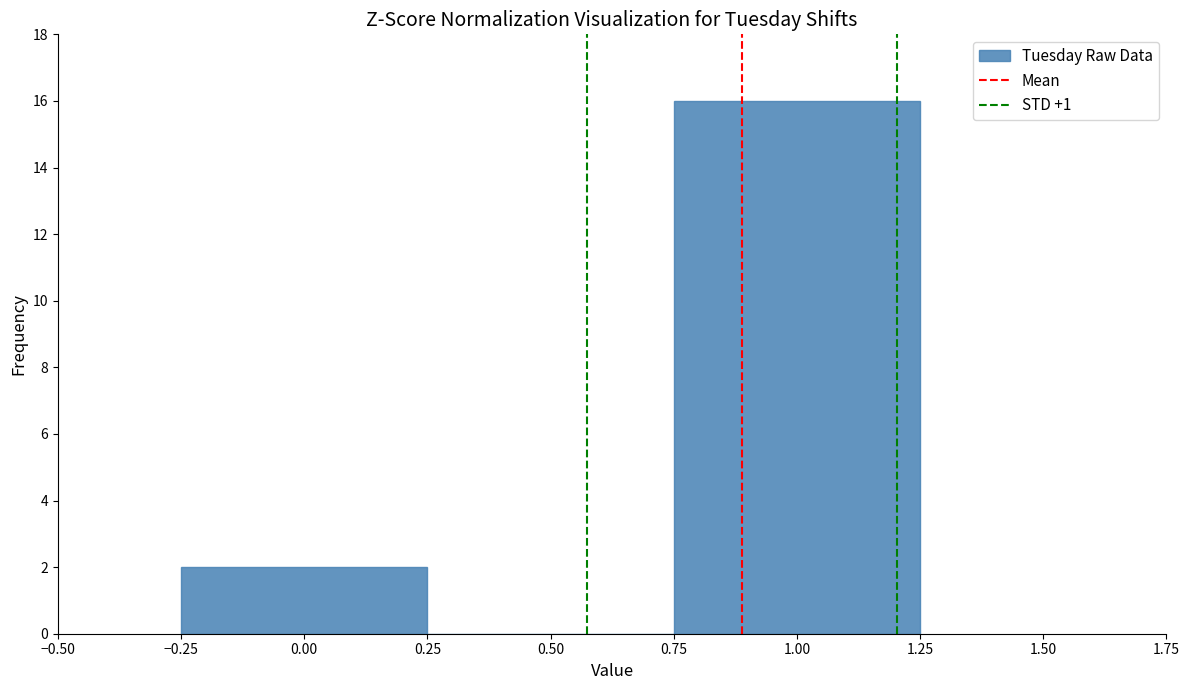

How tall is the bar that spans -0.25 to 0.25 on the x-axis? The values are not printed on the chart, so give them approximately, as read against the axis.

2